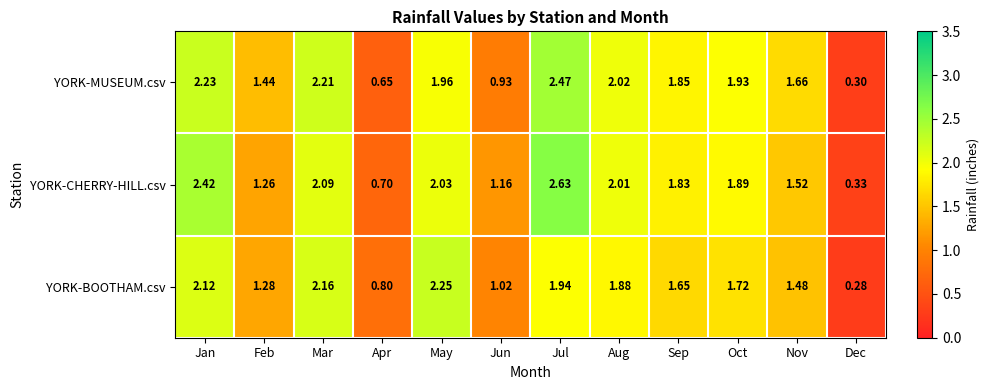

At which label does YORK-MUSEUM.csv reach its minimum?

Dec